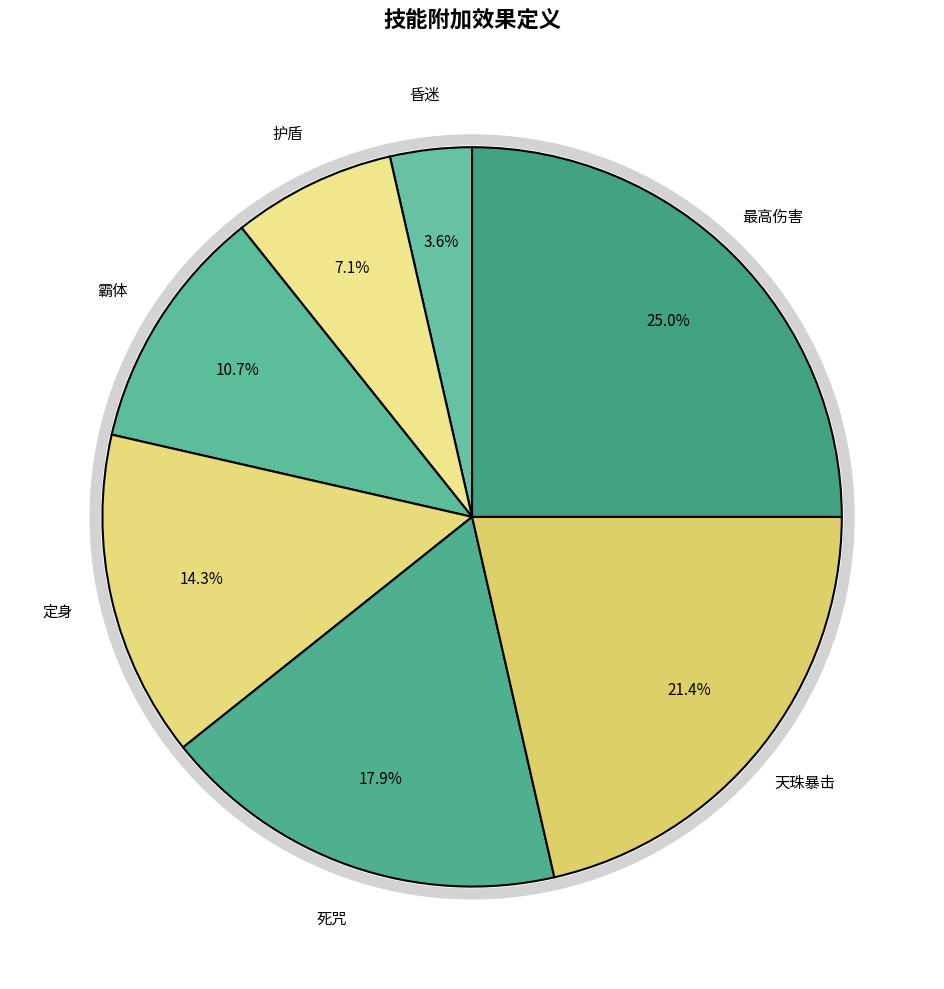

Does any single category account for the majority?

No